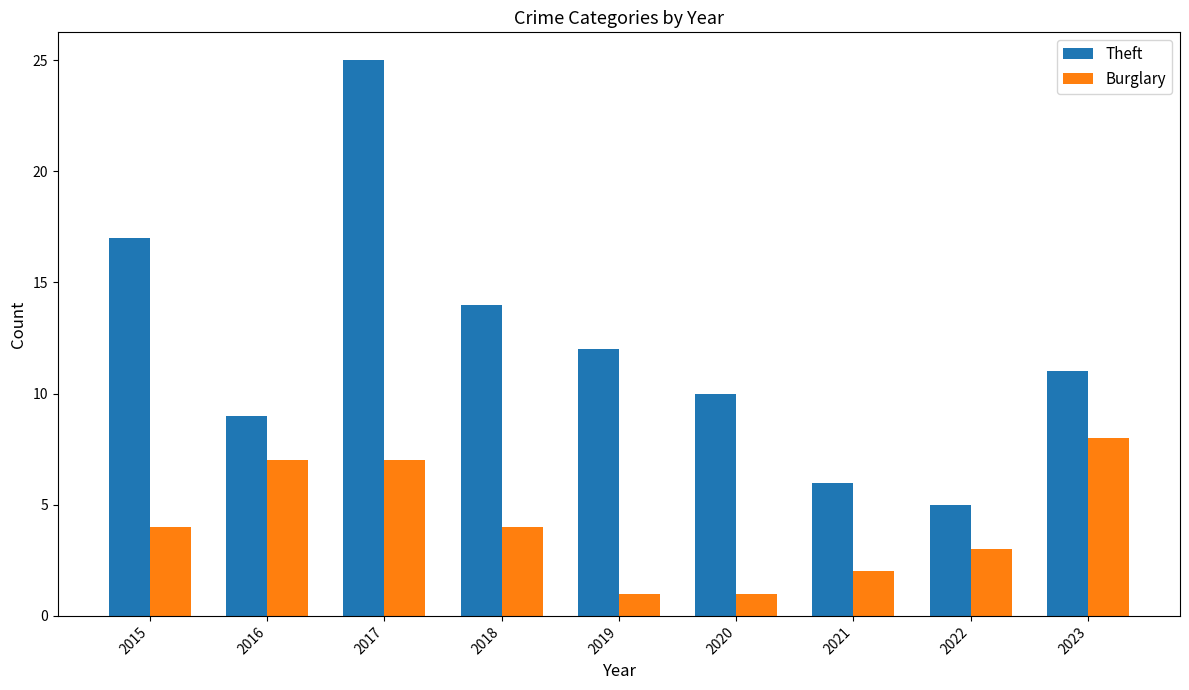

How many bars are there in each group?

2